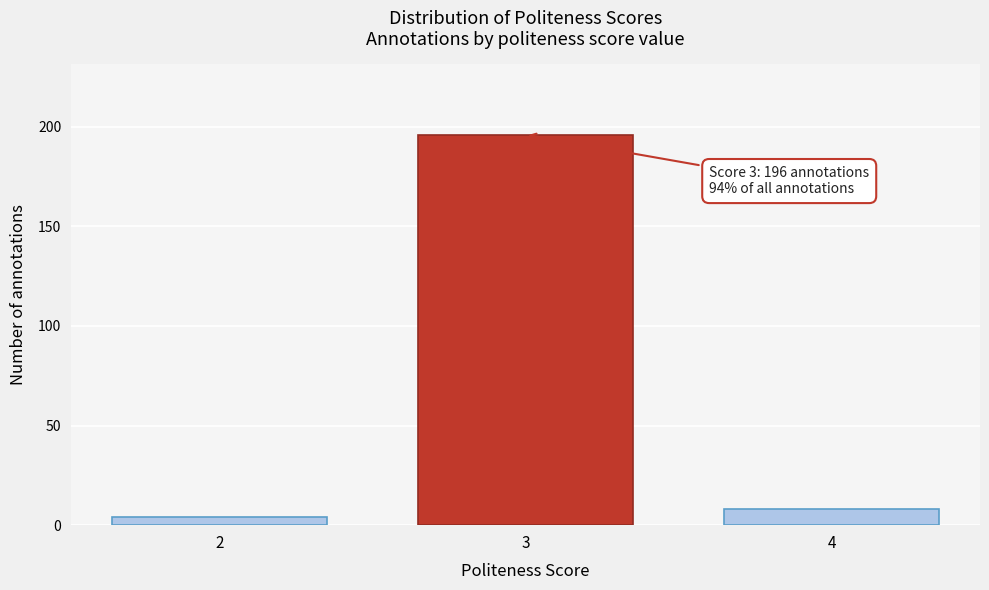

Reading right to left, what are all the values shown in this chart?

4=8	3=196	2=4